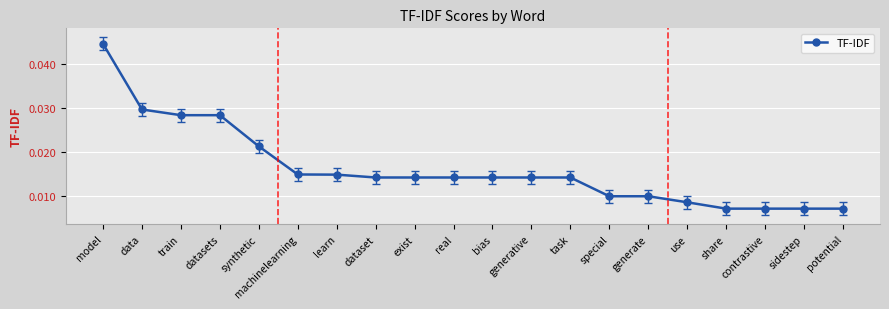

Which label corresponds to the largest value in the chart?

model